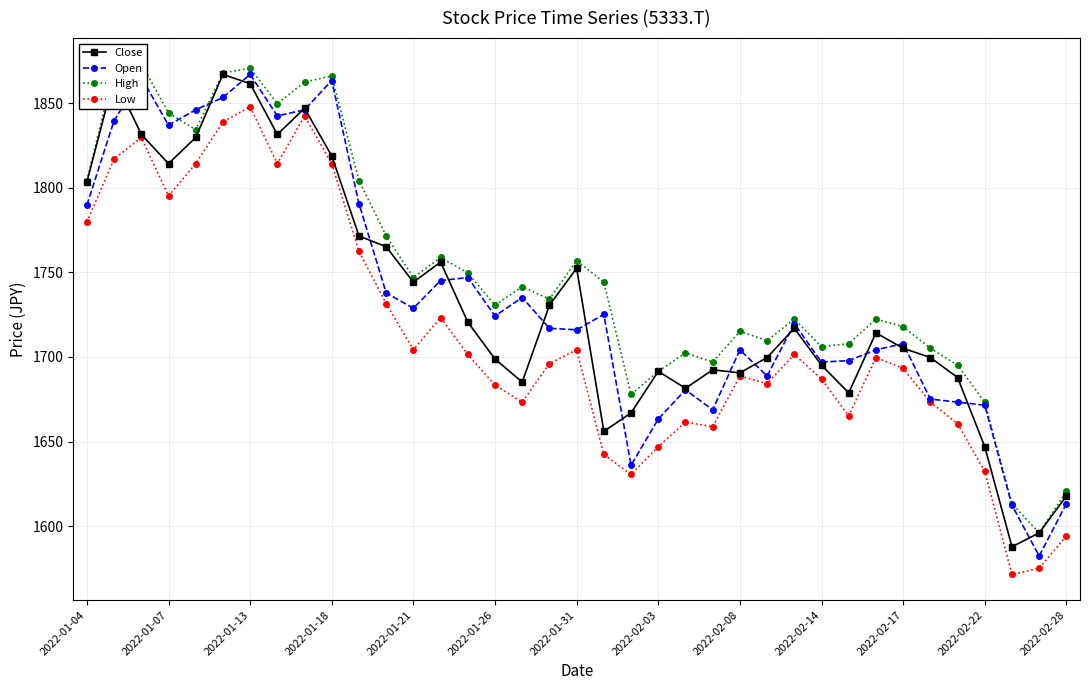

True or false: Low and Close intersect in this chart.

False